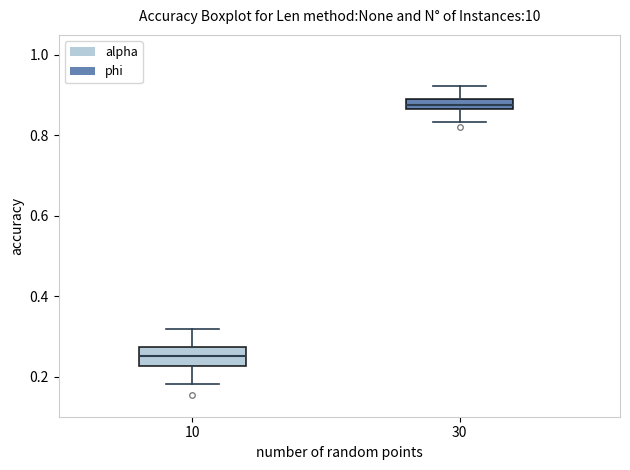

Where does the lower whisker of the box at x = 10 end on the y-axis? The values are not printed on the chart, so give them approximately, as read against the axis.

0.18